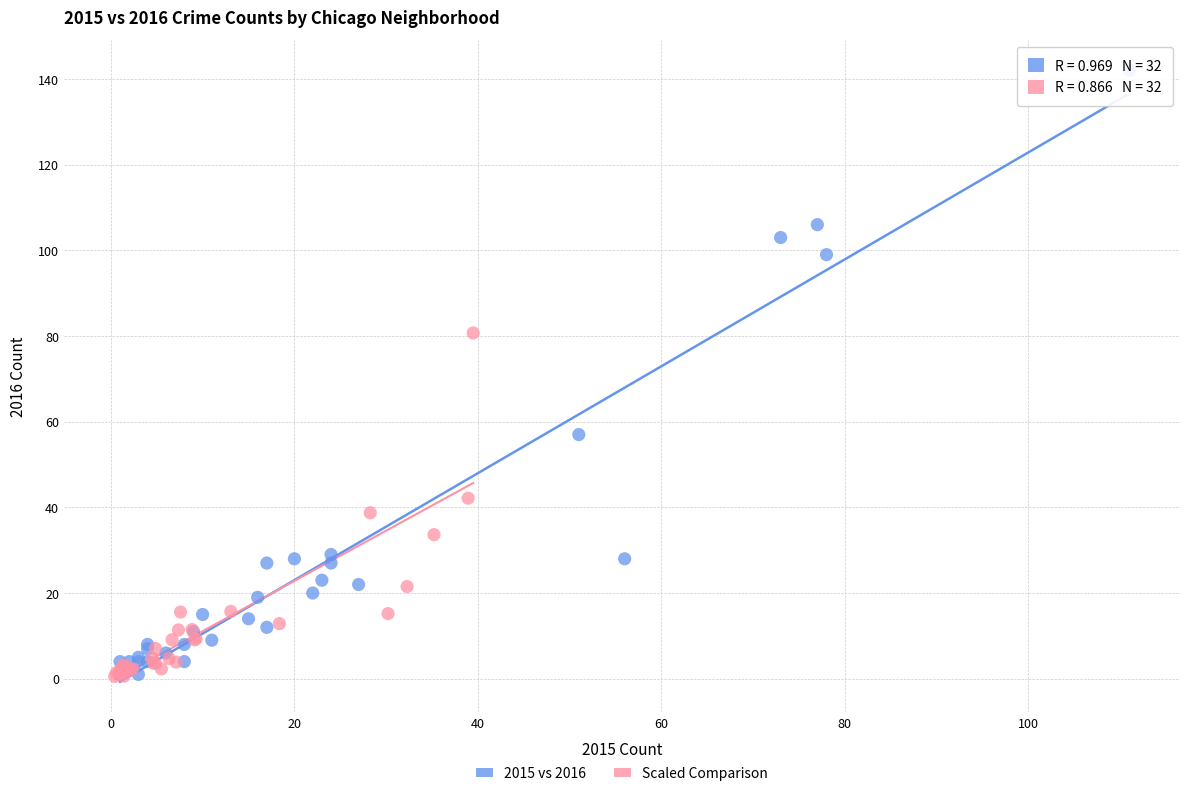

Which series has the widest spread of Y values?

2015 vs 2016